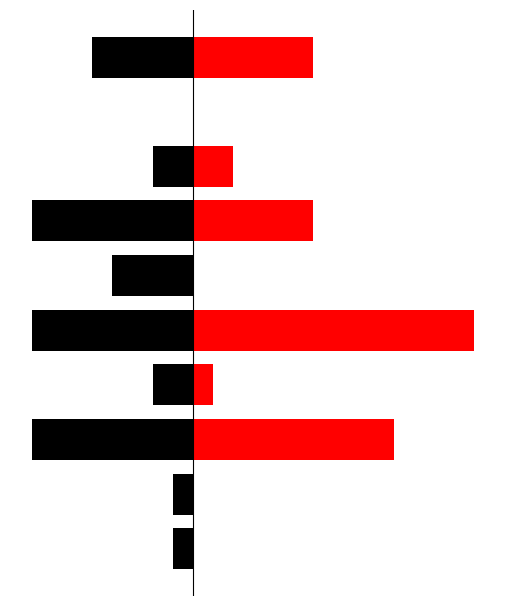

The value of Age Rank at 3 is -3. True or false?

False